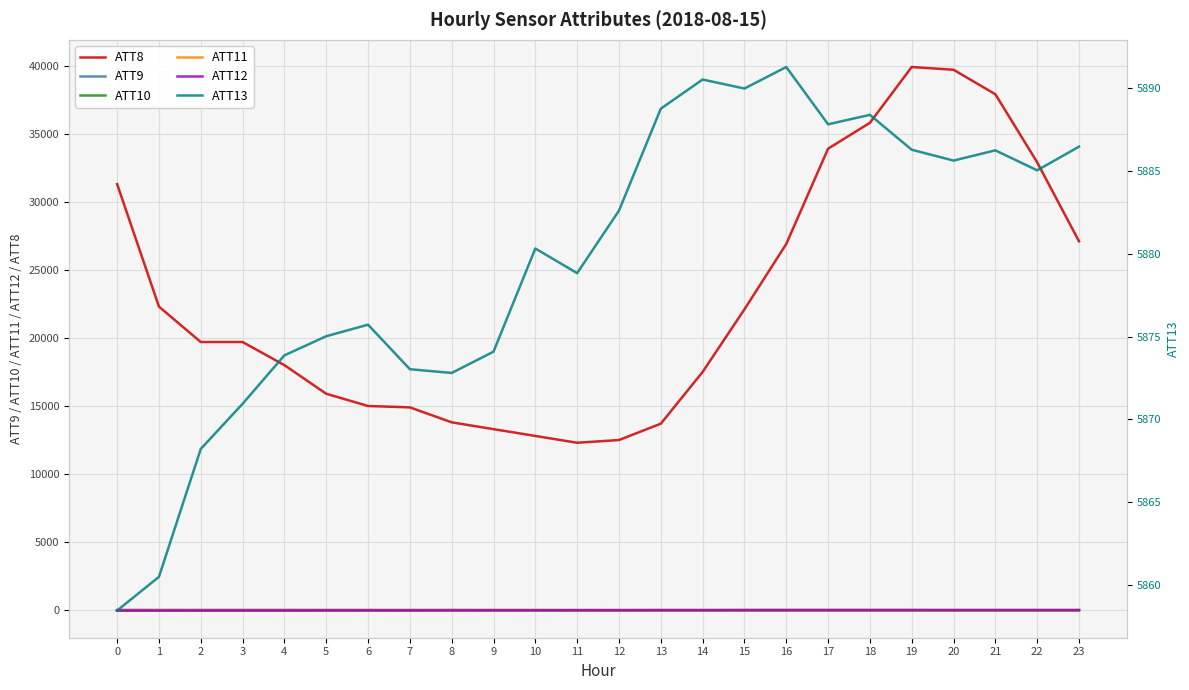

How many values in the ATT10 series are below -3?

16